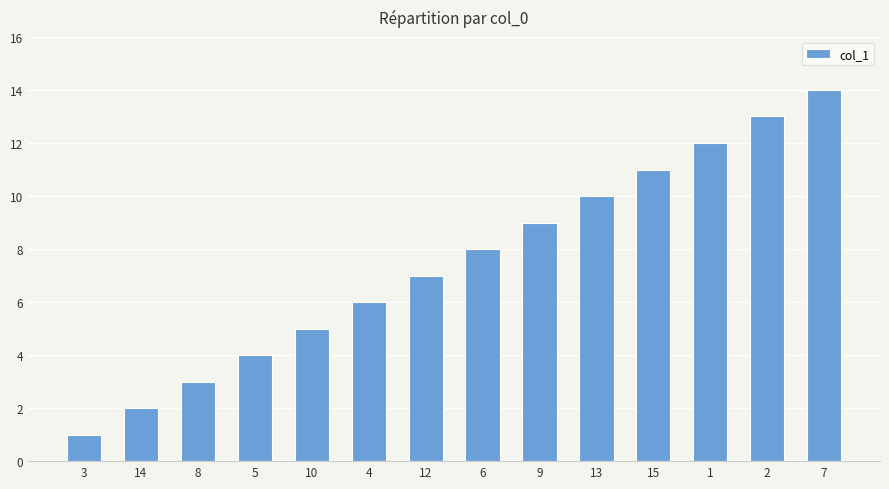

Rank the categories by value from highest to lowest.

7, 2, 1, 15, 13, 9, 6, 12, 4, 10, 5, 8, 14, 3